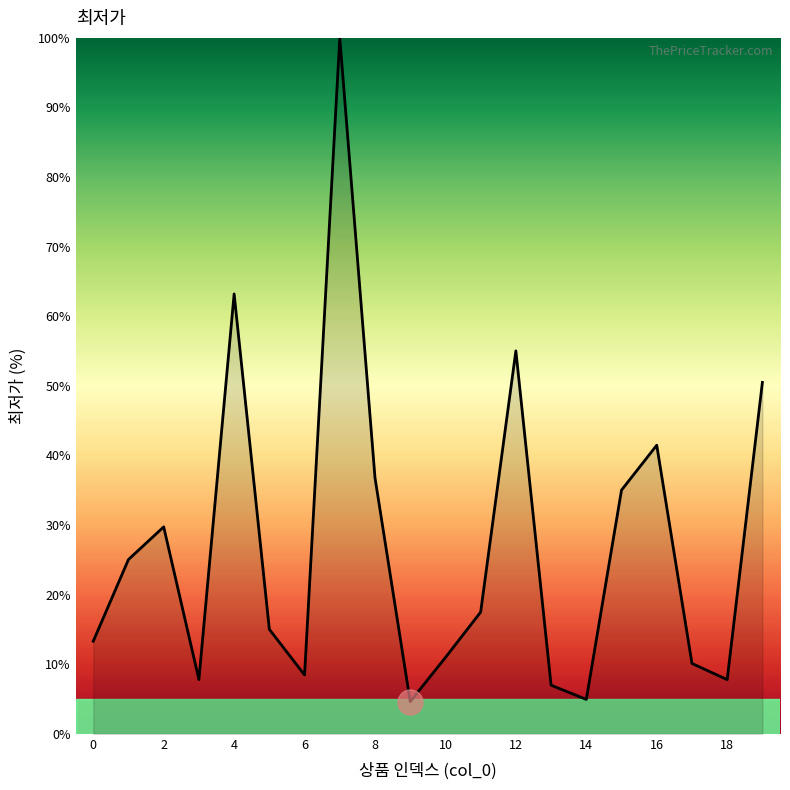

What is the maximum value shown in the chart?

100.0